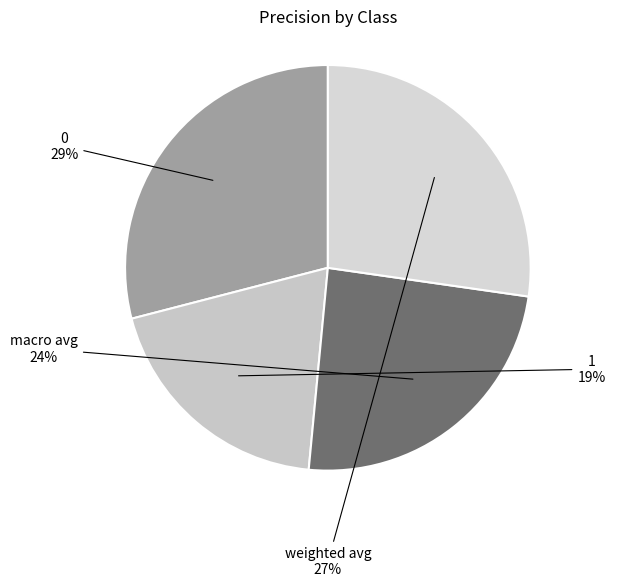

How many segments does this pie chart have?

4